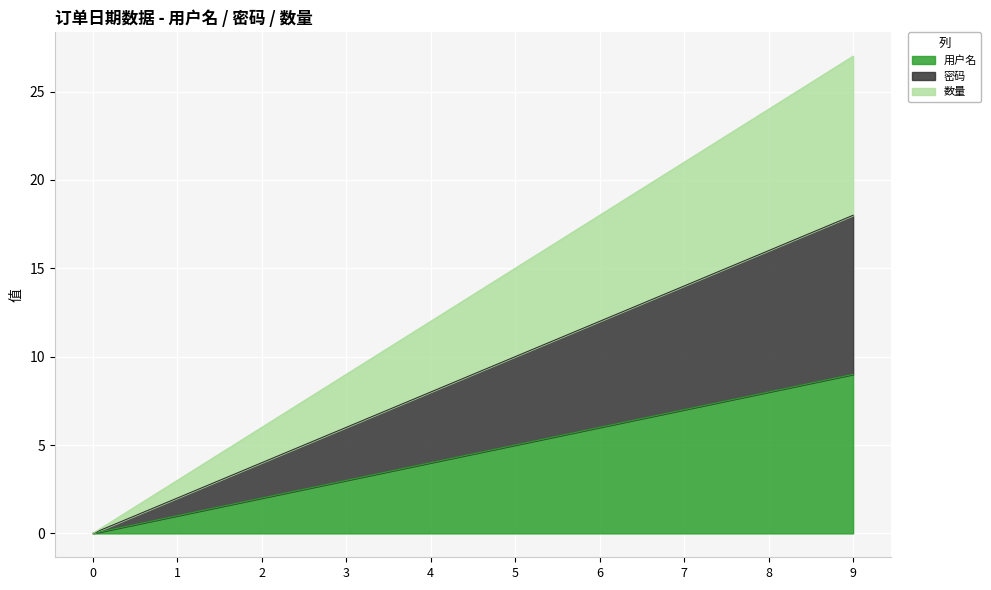

What is the difference between the 用户名 values at 7 and 3?

4